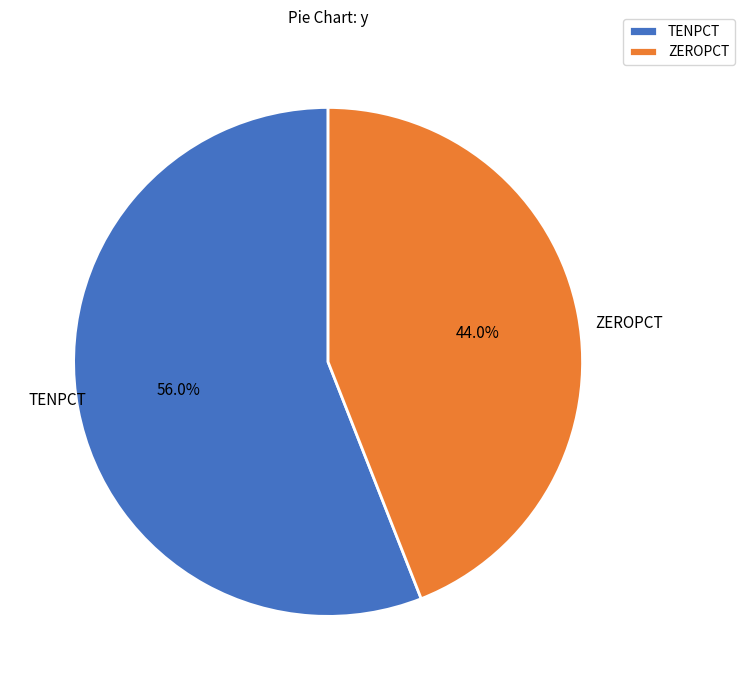

What is the largest slice in the pie chart?

TENPCT